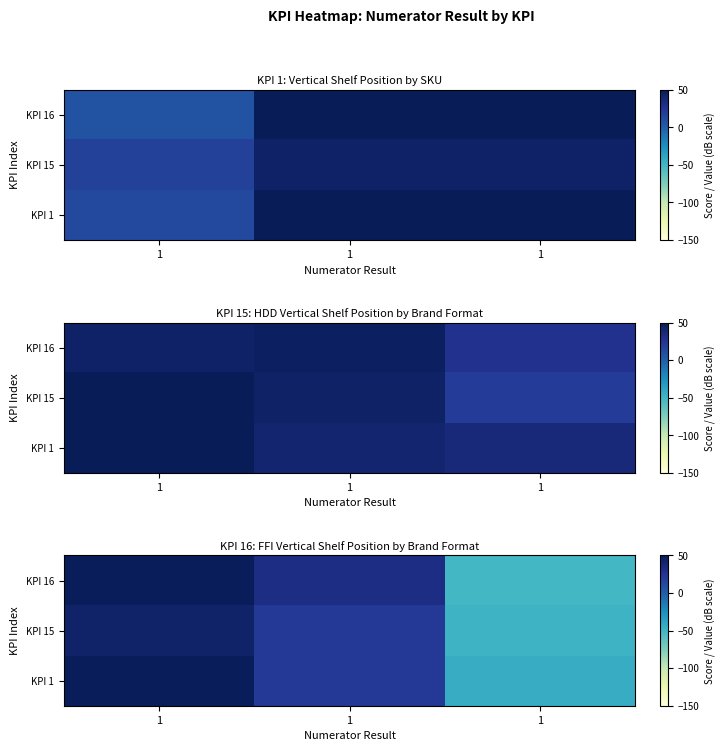

The KPI 15 series shows -48.2 at 1. True or false?

True